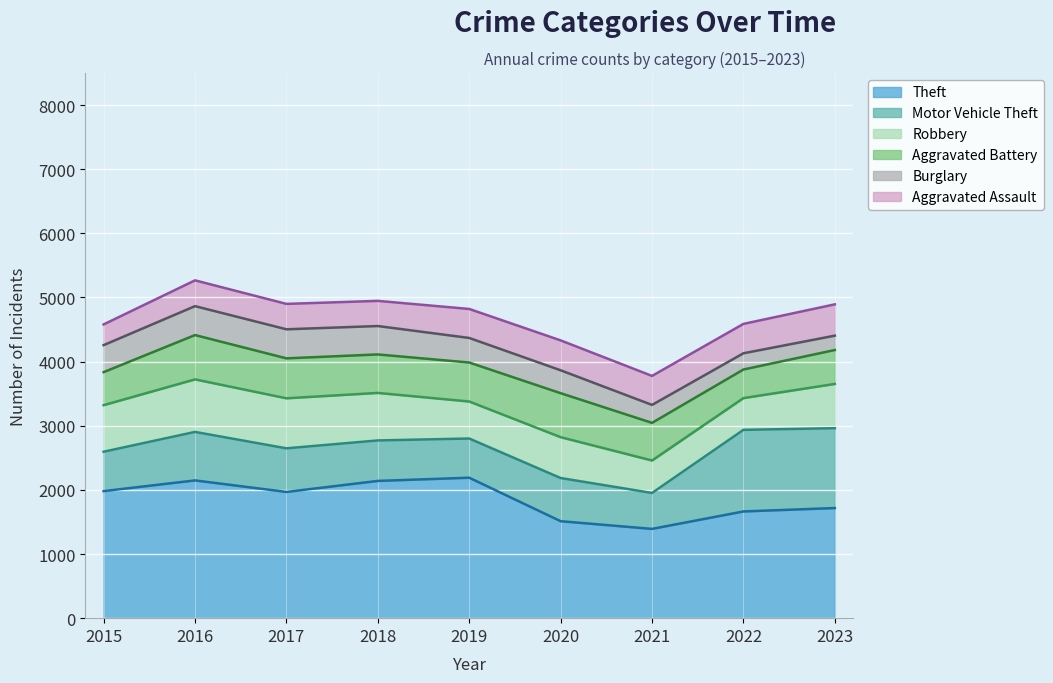

Which series has the widest spread of values?

Theft